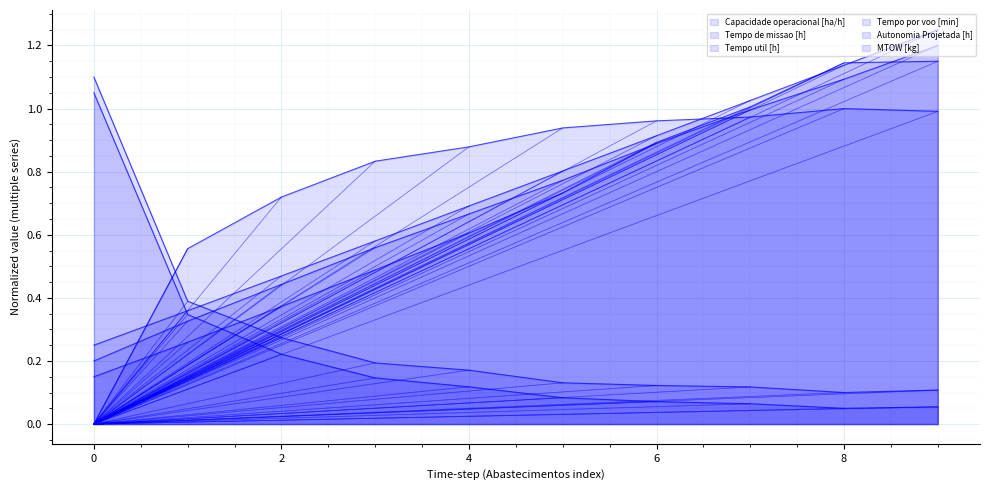

Reading left to right, list all the values displayed in this chart.

Capacidade operacional [ha/h]: 0.0	0.6	0.7	0.8	0.9	0.9	1.0	1.0	1.0	1.0
Tempo de missao [h]: 1.1	0.3	0.2	0.1	0.1	0.1	0.1	0.1	0.1	0.1
Tempo util [h]: 1.1	0.4	0.3	0.2	0.2	0.1	0.1	0.1	0.1	0.1
Tempo por voo [min]: 0.2	0.3	0.4	0.5	0.6	0.7	0.9	1.0	1.1	1.1
Autonomia Projetada [h]: 0.2	0.3	0.4	0.6	0.7	0.8	0.9	1.0	1.1	1.2
MTOW [kg]: 0.2	0.4	0.5	0.6	0.7	0.8	0.9	1.0	1.1	1.2